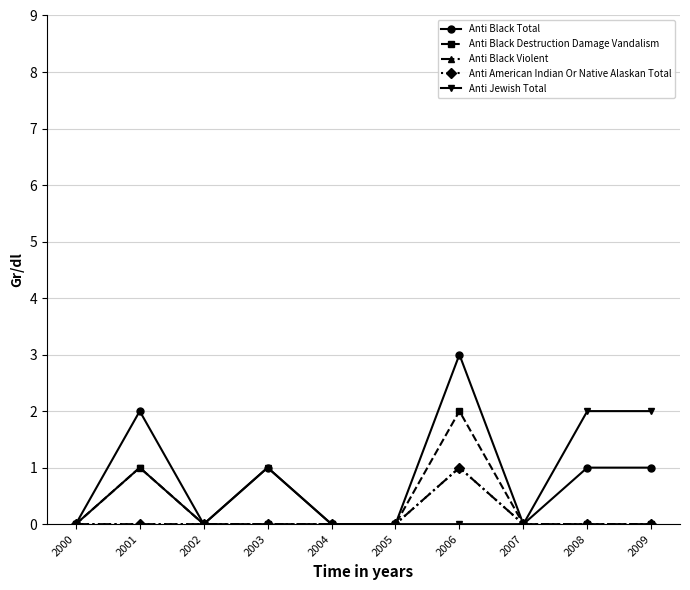

Reading left to right, transcribe all the data shown in this chart.

Anti Black Total: 0	2	0	1	0	0	3	0	1	1
Anti Black Destruction Damage Vandalism: 0	1	0	0	0	0	2	0	0	0
Anti Black Violent: 0	0	0	0	0	0	1	0	0	0
Anti American Indian Or Native Alaskan Total: 0	0	0	0	0	0	1	0	0	0
Anti Jewish Total: 0	1	0	1	0	0	0	0	2	2